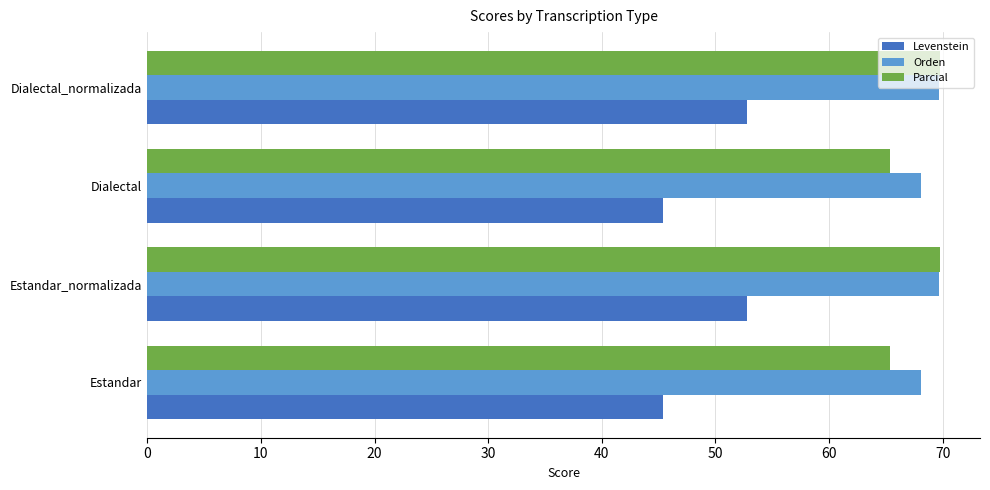

The value of Levenstein at Dialectal is 71.6. True or false?

False